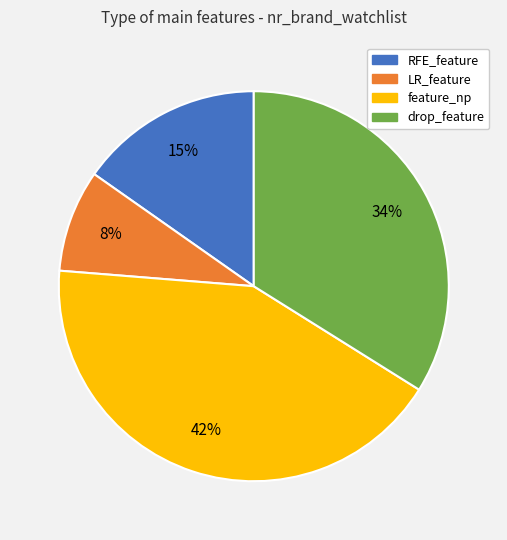

To the nearest percent, what is the difference between the feature_np and LR_feature slice percentages?

34%